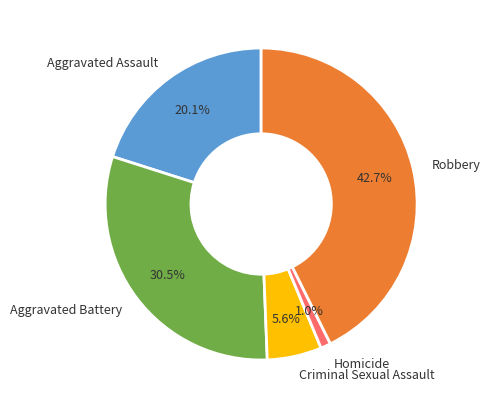

Count the number of slices in the pie.

5